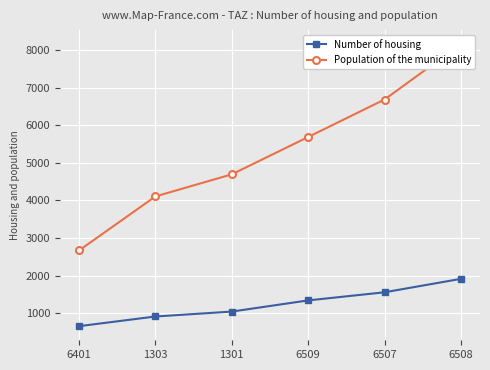

What is the highest value of the Number of housing series?

1914.4